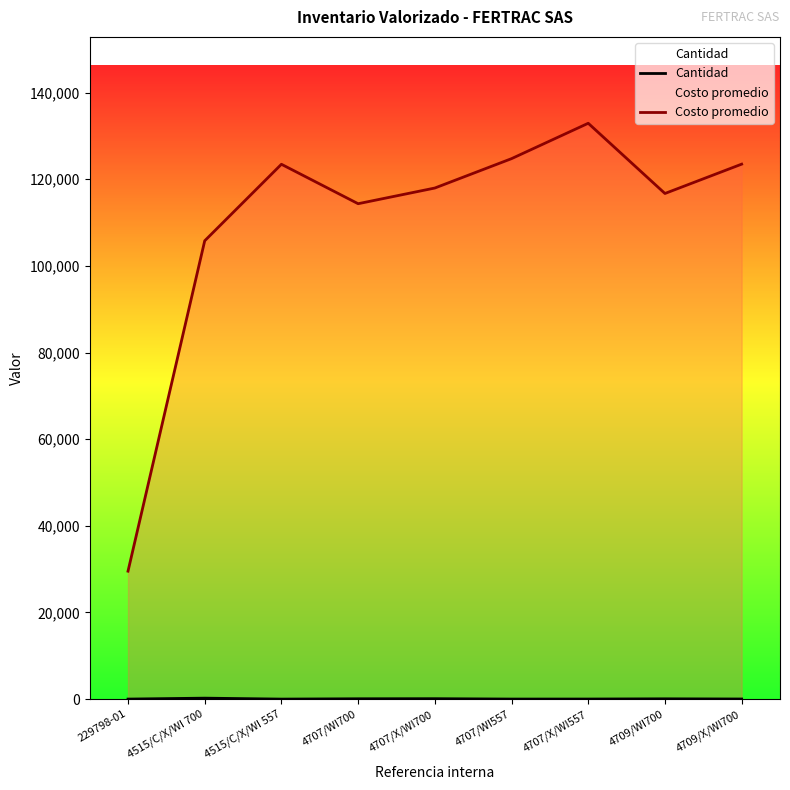

What are all the series names shown in the legend?

Cantidad, Costo promedio